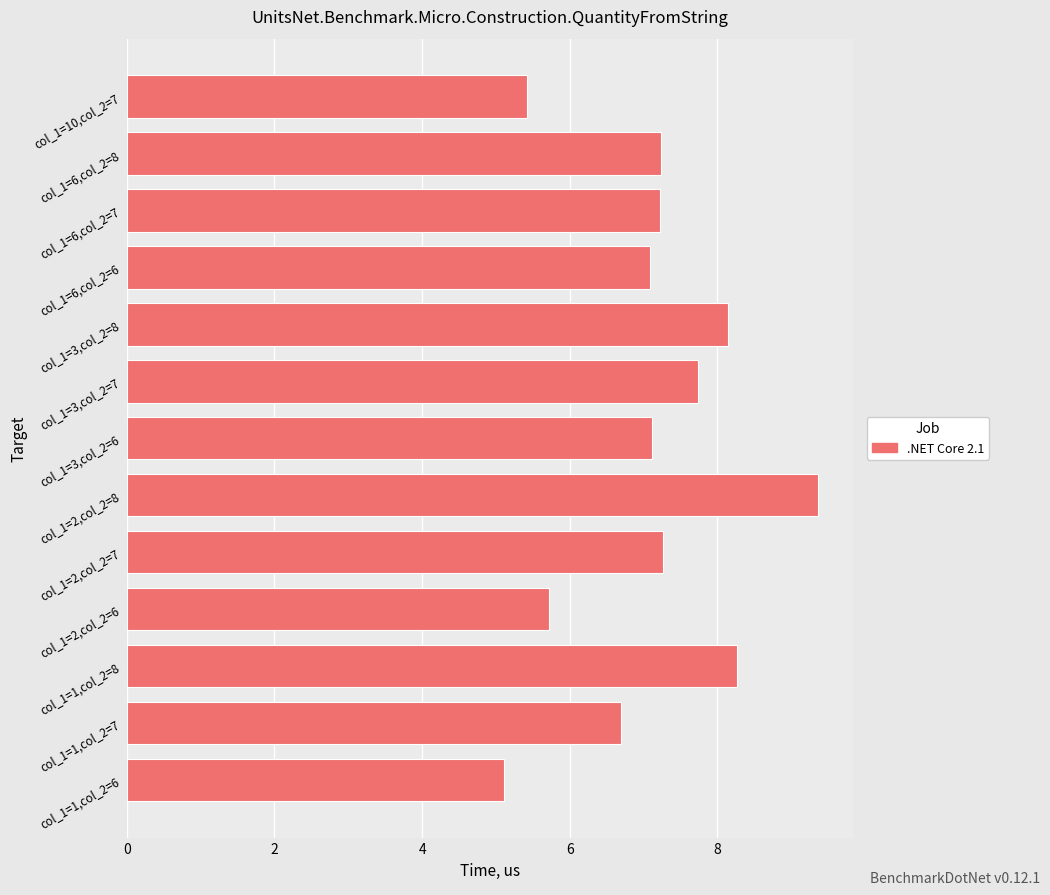

Which label corresponds to the largest value in the chart?

col_1=2,col_2=8